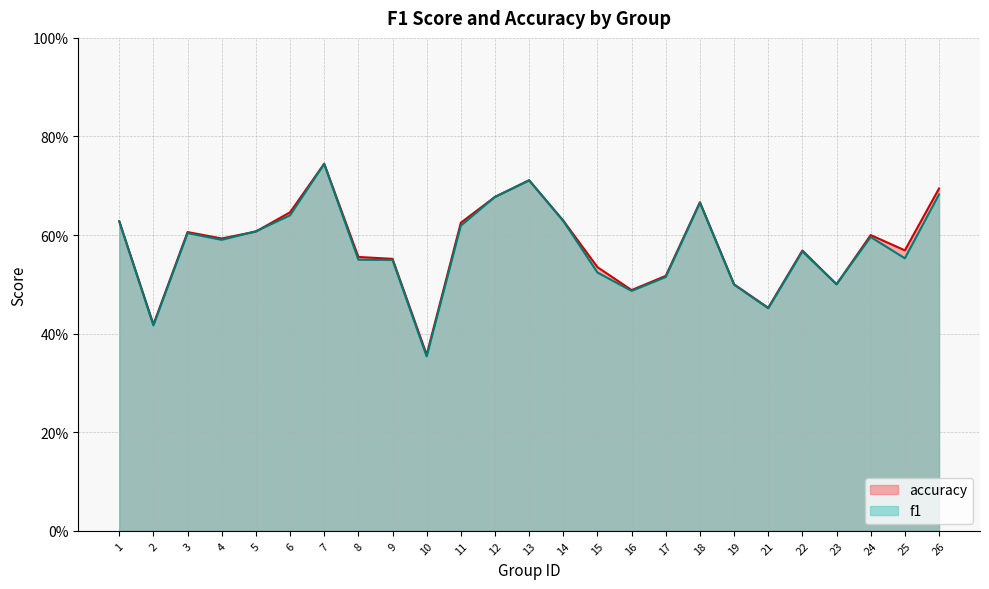

At how many categories does at least one series exceed 0?

25